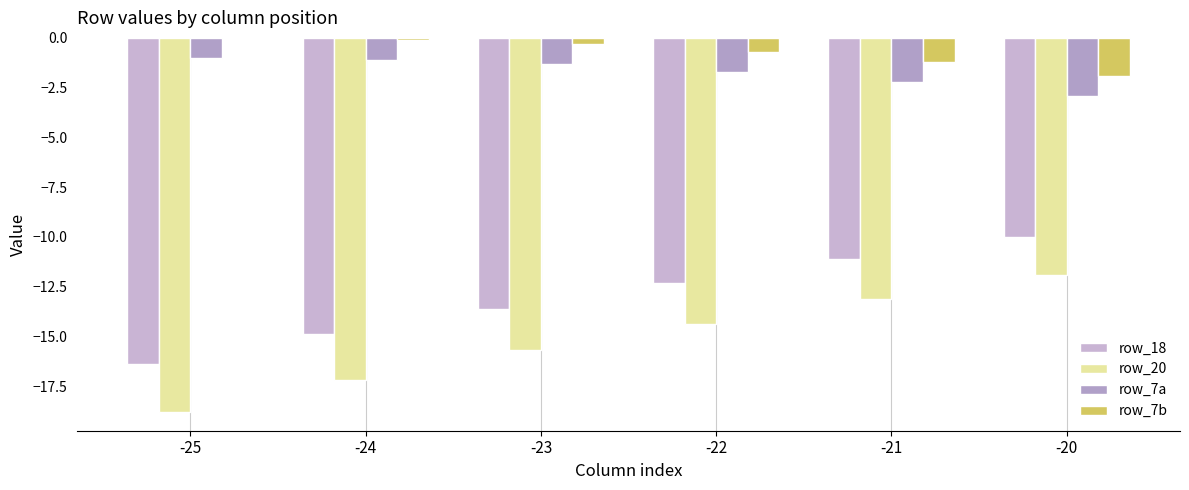

Is the value of row_7a at -23 greater than the value of row_7b at -25?

No